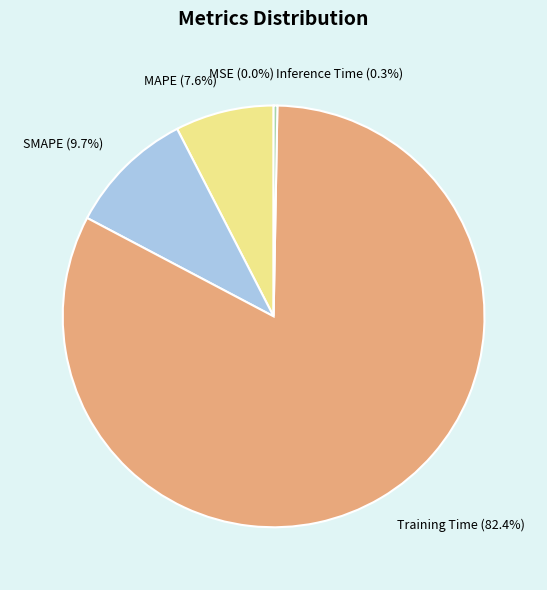

How much of the chart is everything except Inference Time (0.3%)?

99.7%